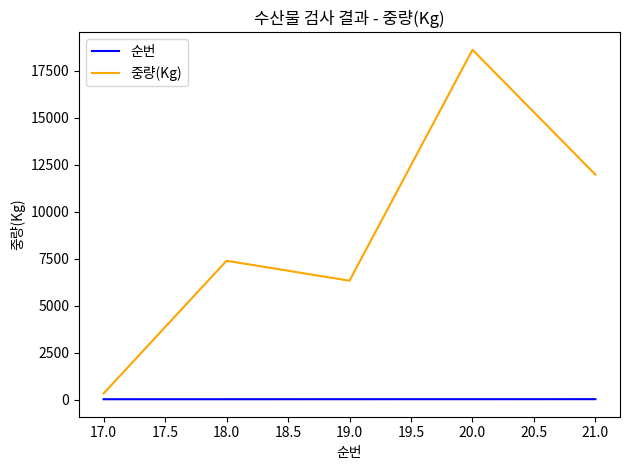

Is the value of 중량(Kg) at 21.0 greater than the value of 순번 at 19.0?

Yes